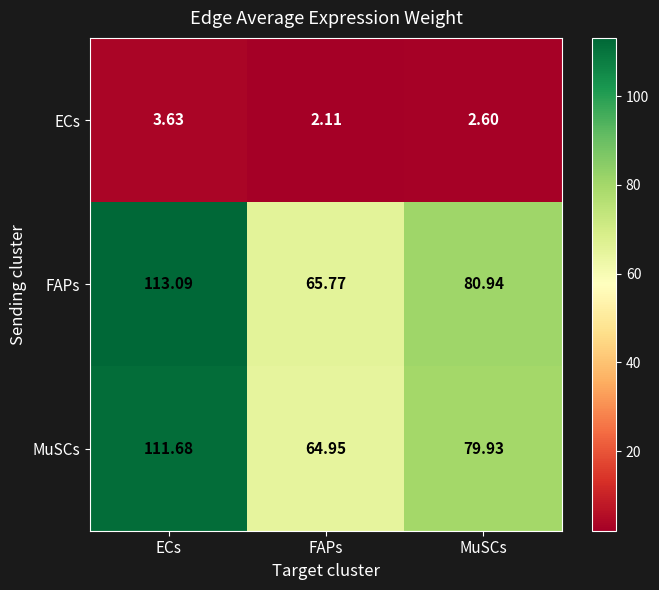

Where is MuSCs nearest to the value 88?

MuSCs